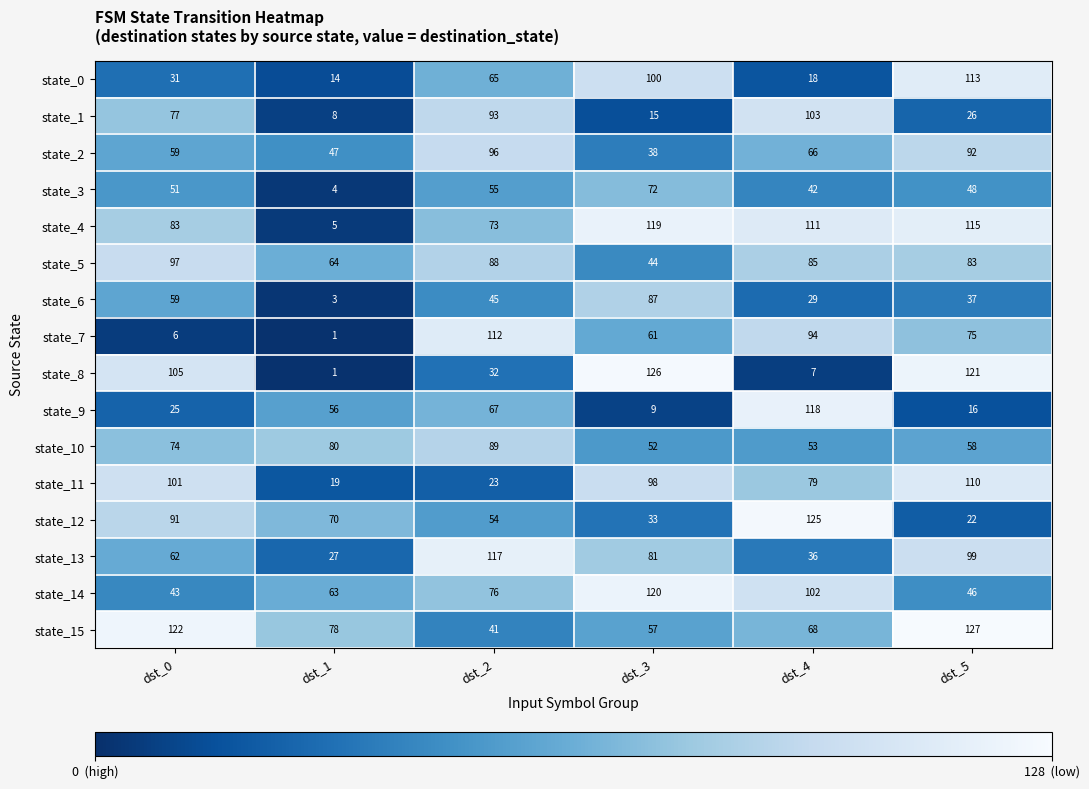

Between dst_1 and dst_4, which series saw the biggest shift?

state_4